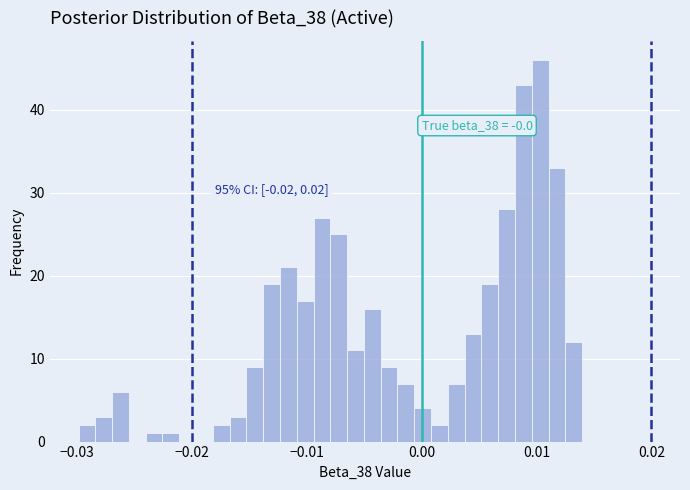

Around what value on the x-axis is the tallest bar? Give the approximate position of its centre, as read against the axis.

0.010